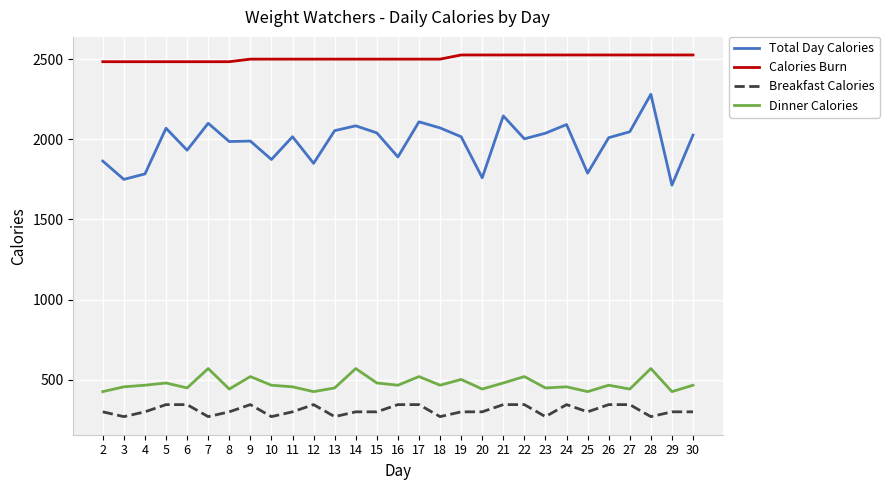

What is the spread (max minus min) of values at 13?

2230